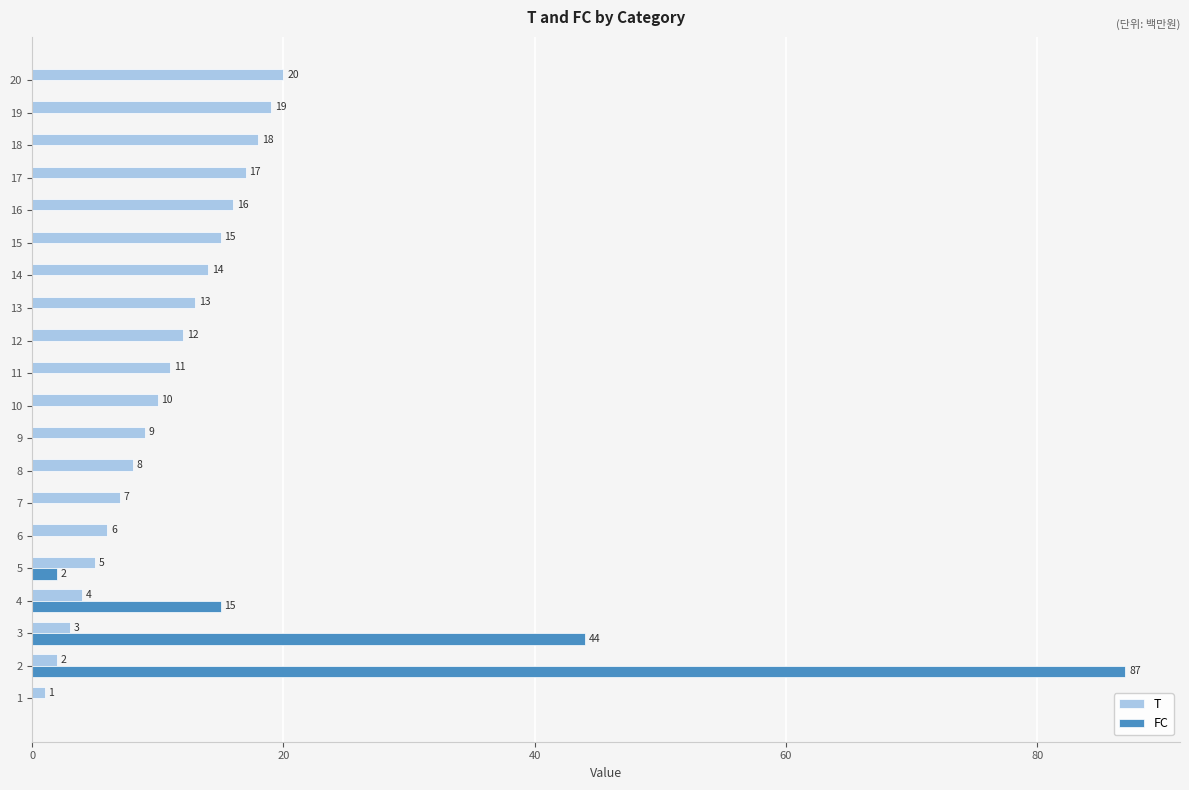

Read the T value at 10.

10